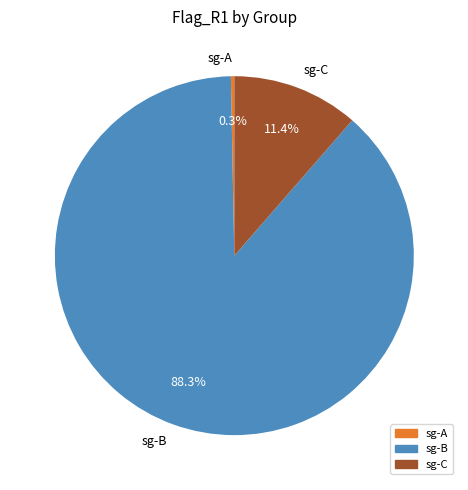

Which has a higher value, sg-B or sg-A?

sg-B